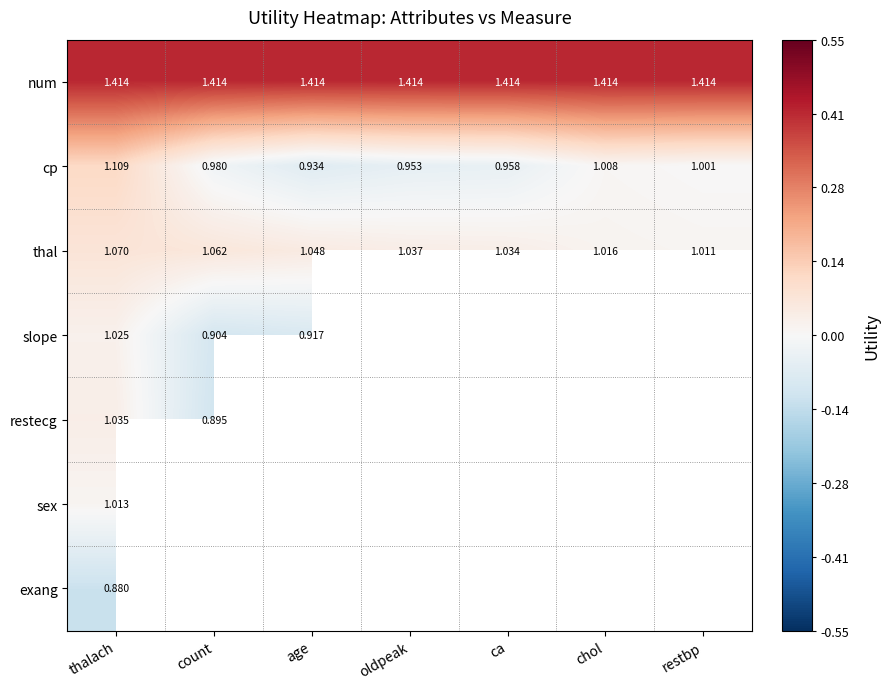

Which category has the highest value in the thal series?

thalach